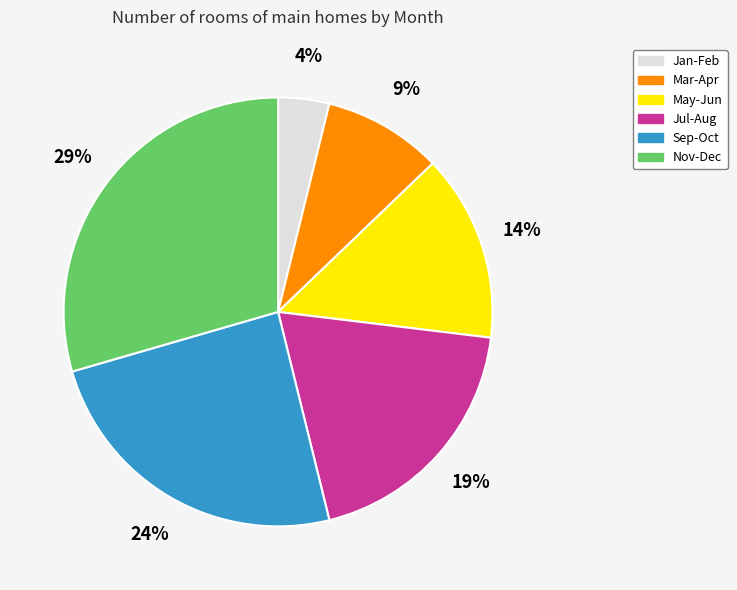

How many segments does this pie chart have?

6